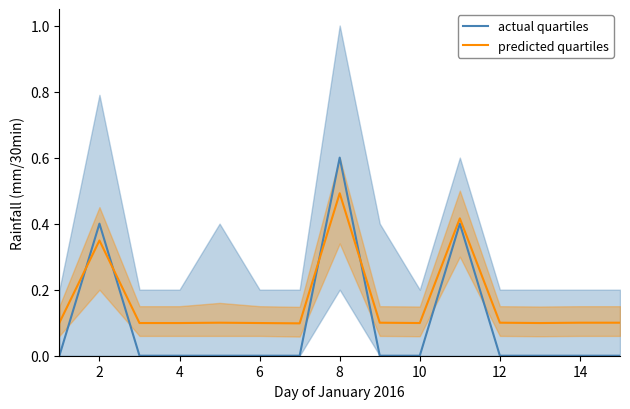

The value of predicted quartiles at 12 is 0.1. True or false?

True